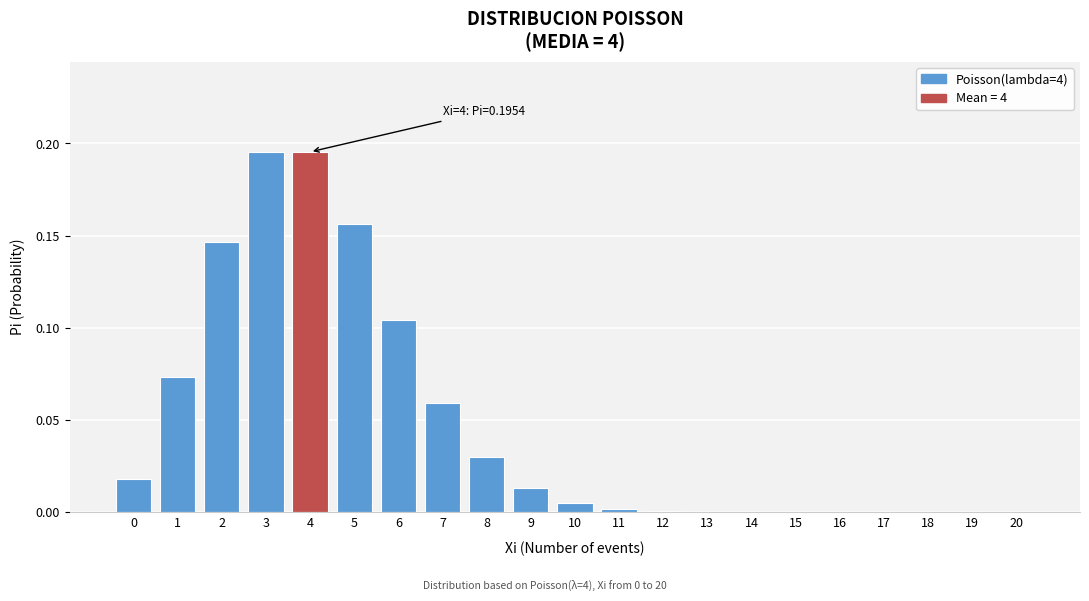

True or false: the data shows 0.0 at 16.

True